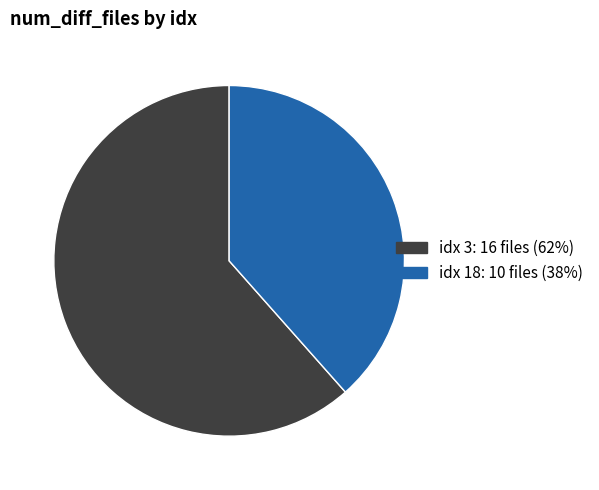

How many segments does this pie chart have?

2